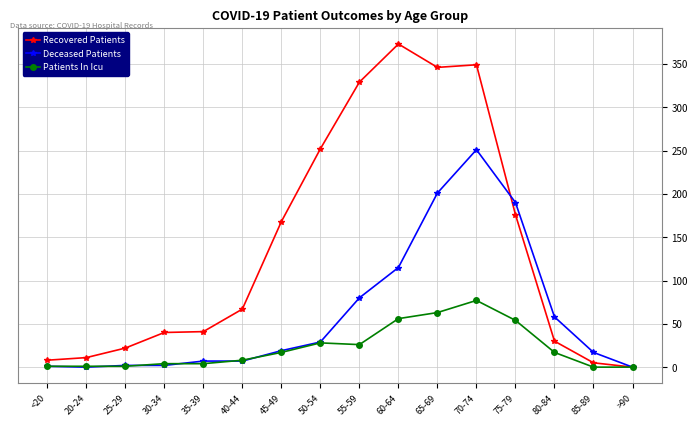

At which label does Patients In Icu reach its peak?

70-74